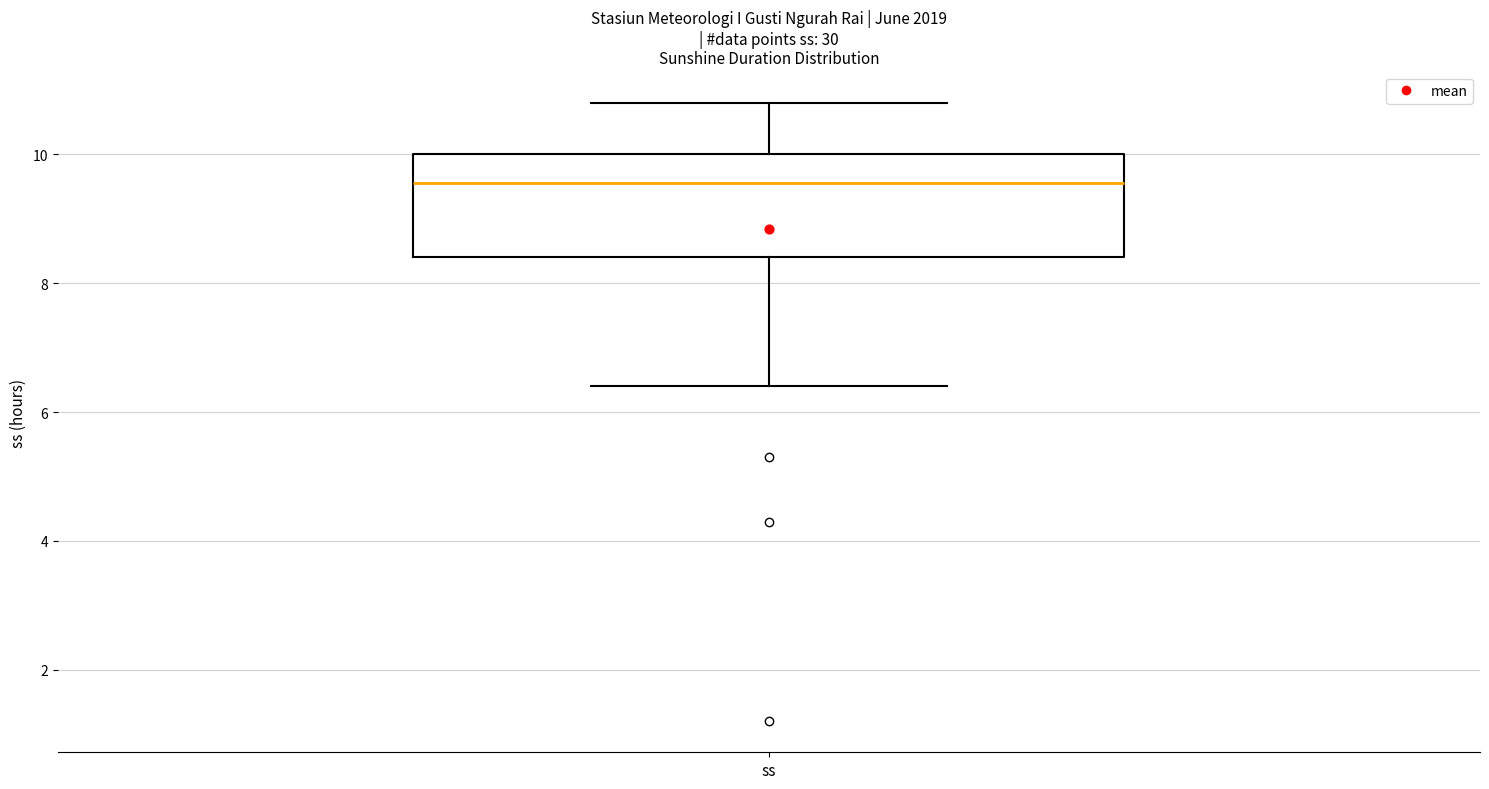

Transcribe this box plot: give where the median line is, the range the box spans, and where the two whiskers end, as read against the y-axis. The values are not printed on the chart, so give them approximately, as read against the axis.

median 9.6, box 8.4 to 10.0, whiskers 6.4 to 10.8